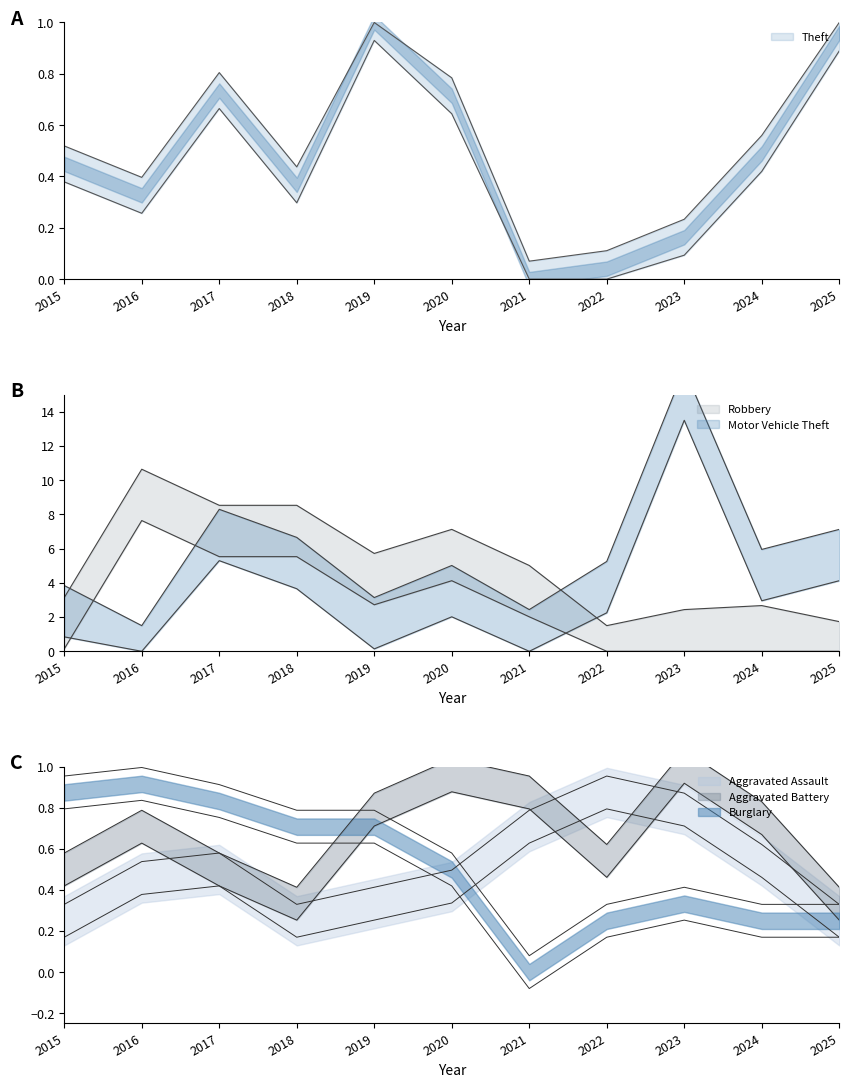

At which category does Theft reach its first local valley?

2016